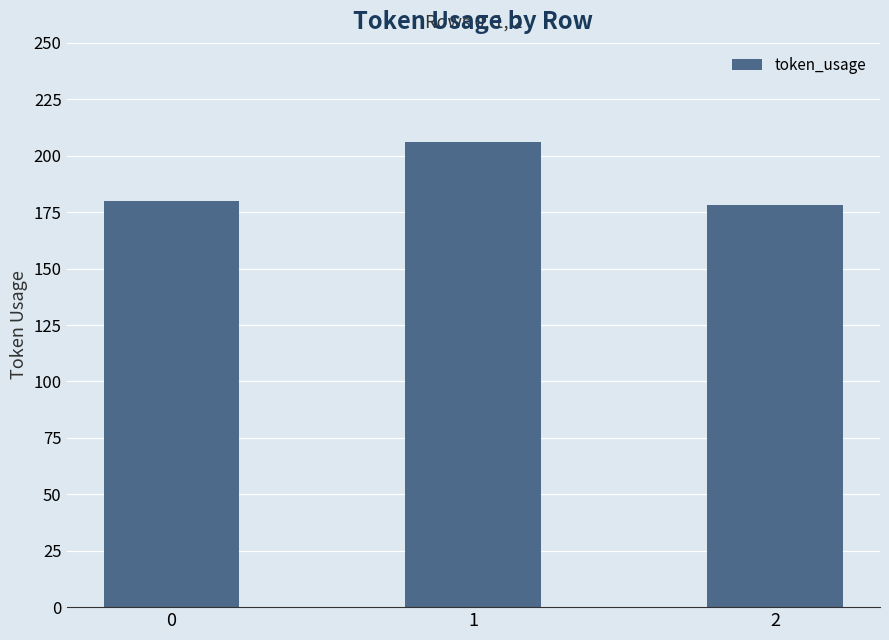

Does the chart contain any negative values?

No